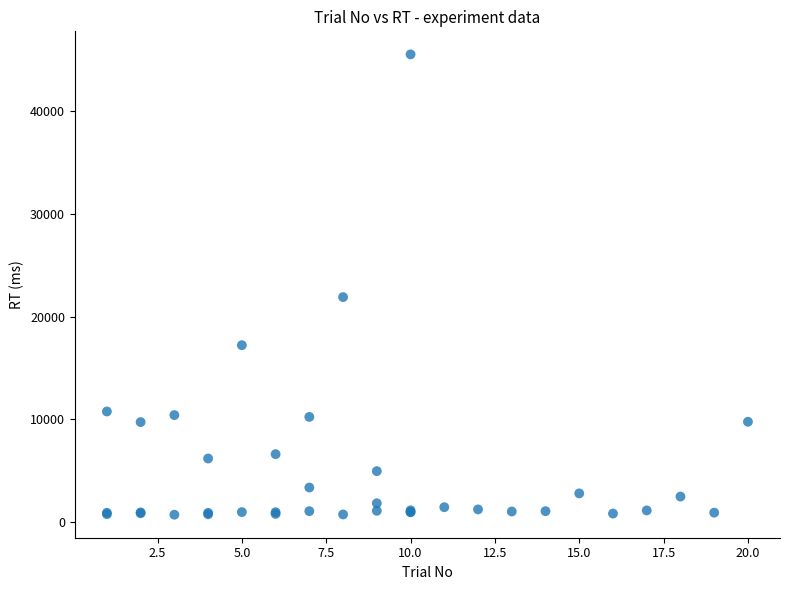

What Y value in the scatter plot is closest to 23141?

21917